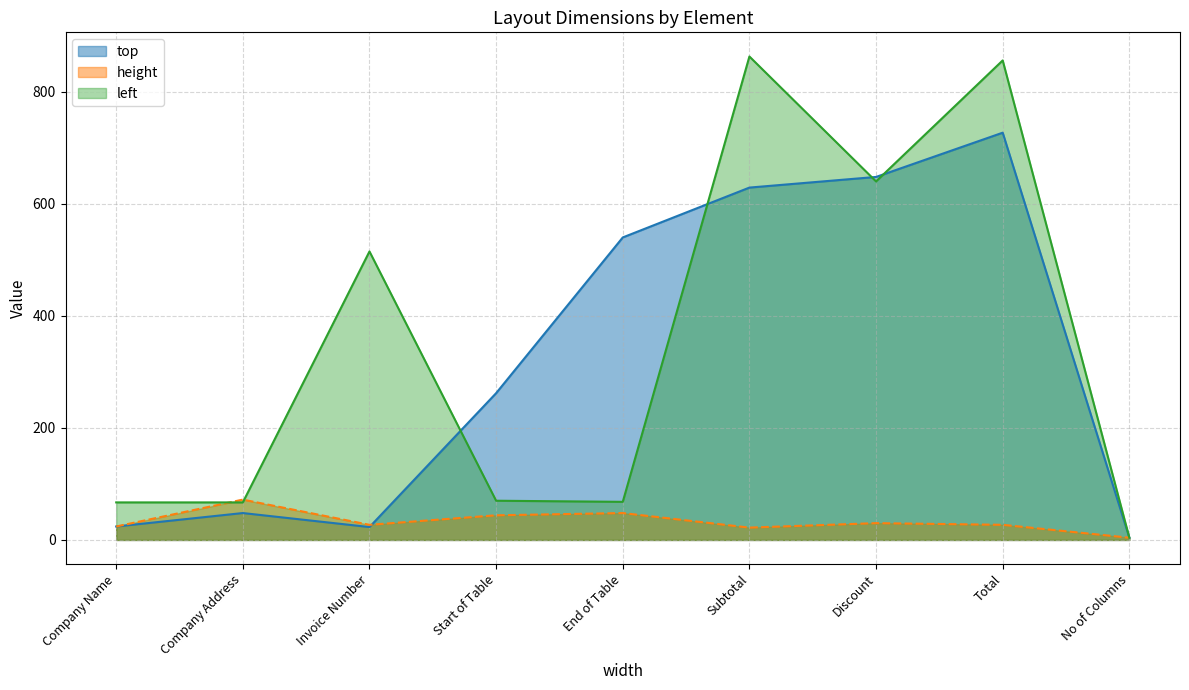

At which label does left first exceed 70?

Invoice Number